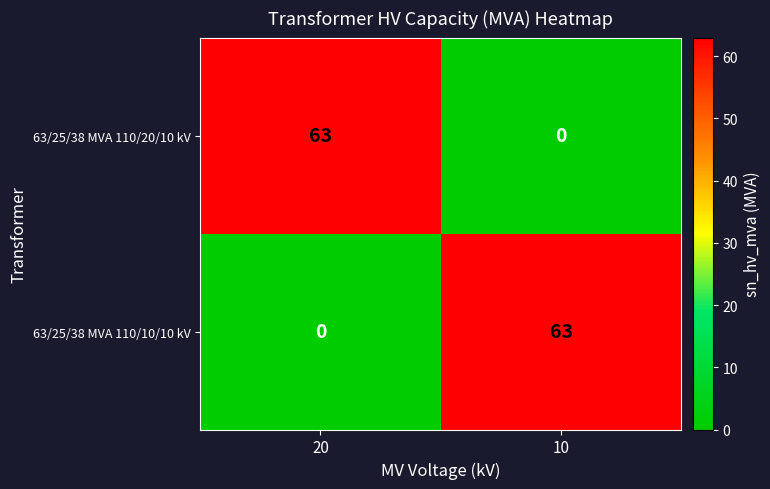

The value of 63/25/38 MVA 110/20/10 kV at 10 is 41. True or false?

False